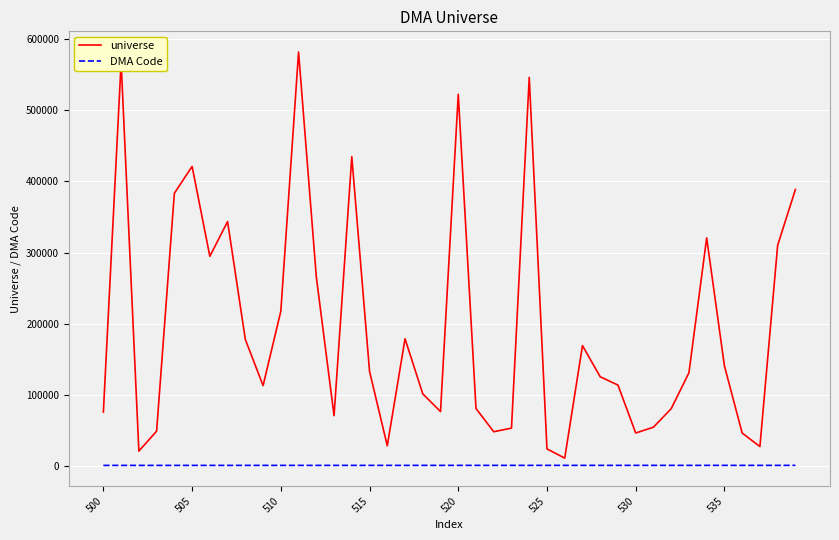

List the series in order of their peak value, lowest first.

DMA Code, universe